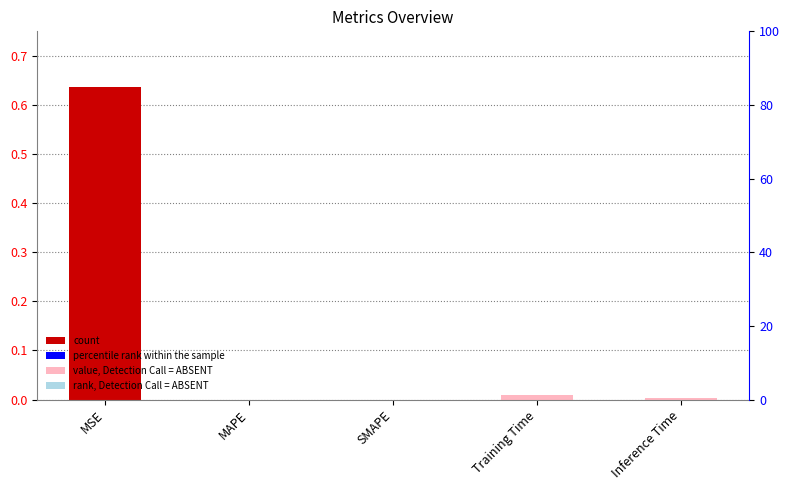

List the labels in order of value, largest first.

MSE, Training Time, Inference Time, MAPE, SMAPE